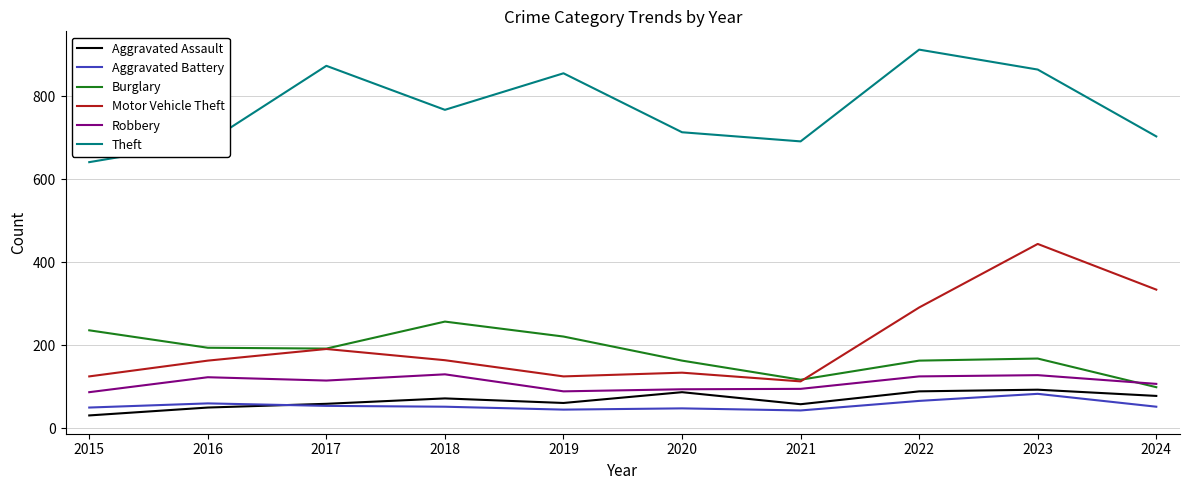

At which category is the sum across all series the highest?

2023